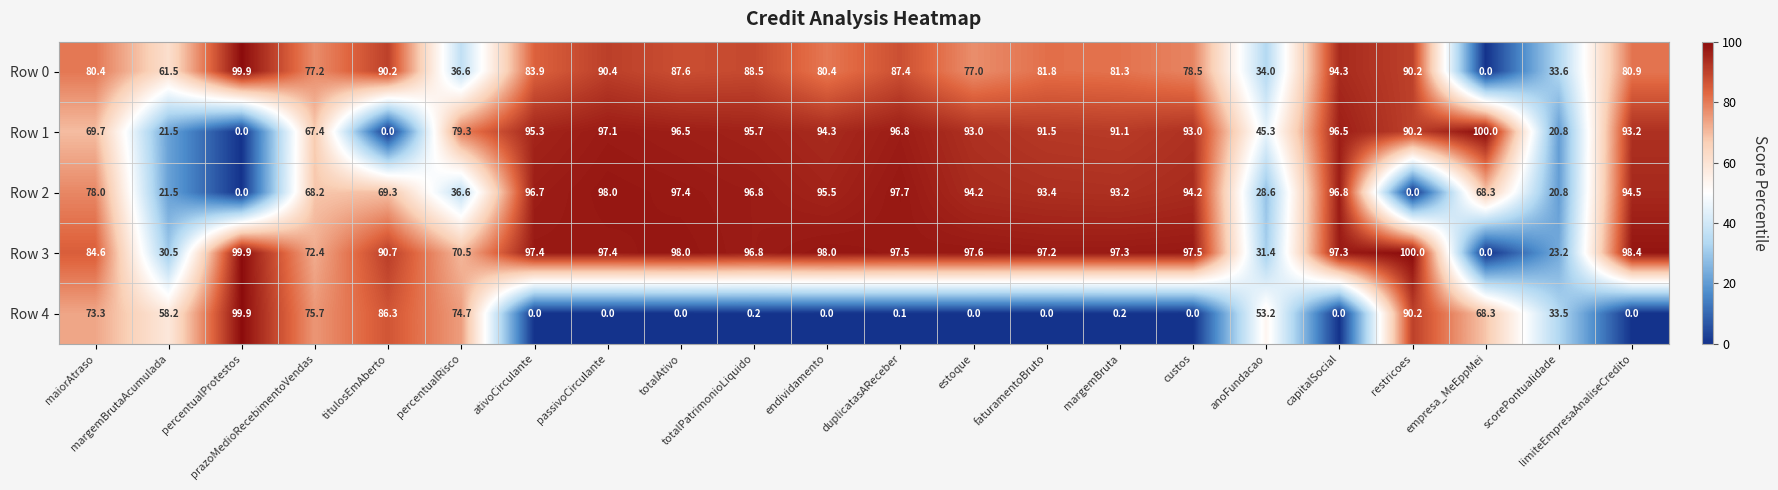

At how many categories does at least one series exceed 65?

19